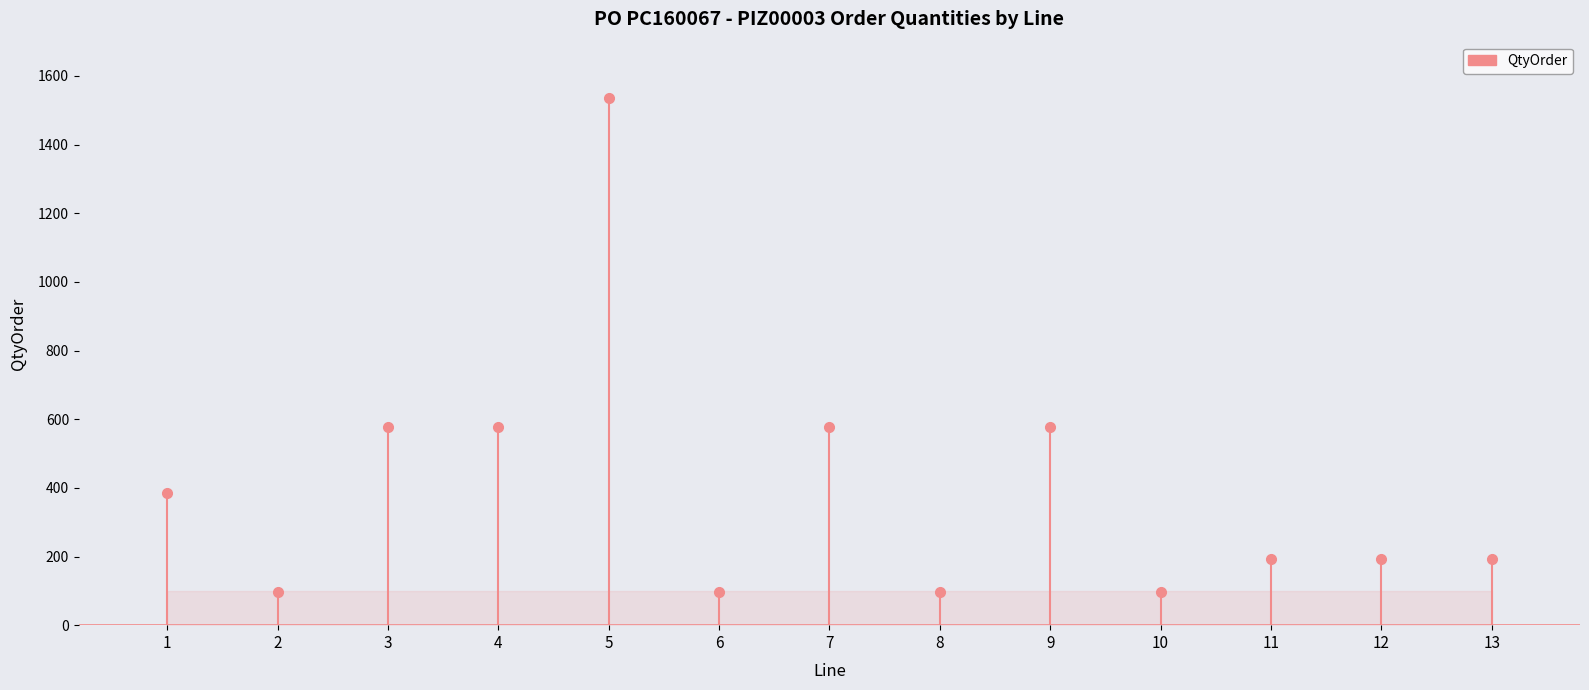

The value at 4 is 766. True or false?

False